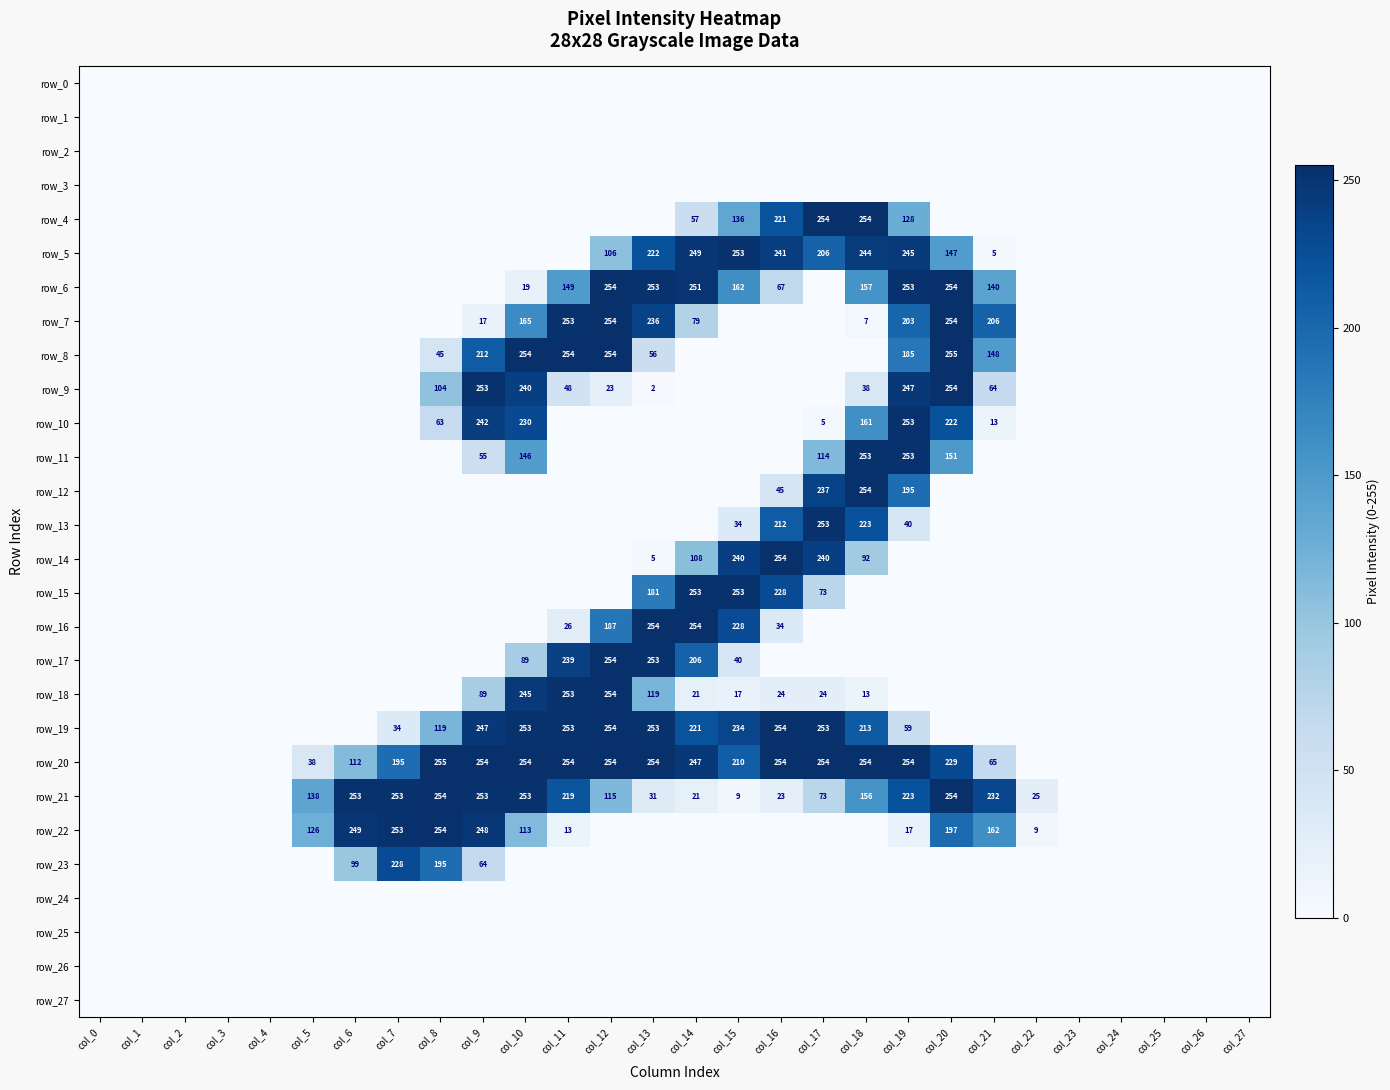

What is the spread (max minus min) of values at col_17?

254